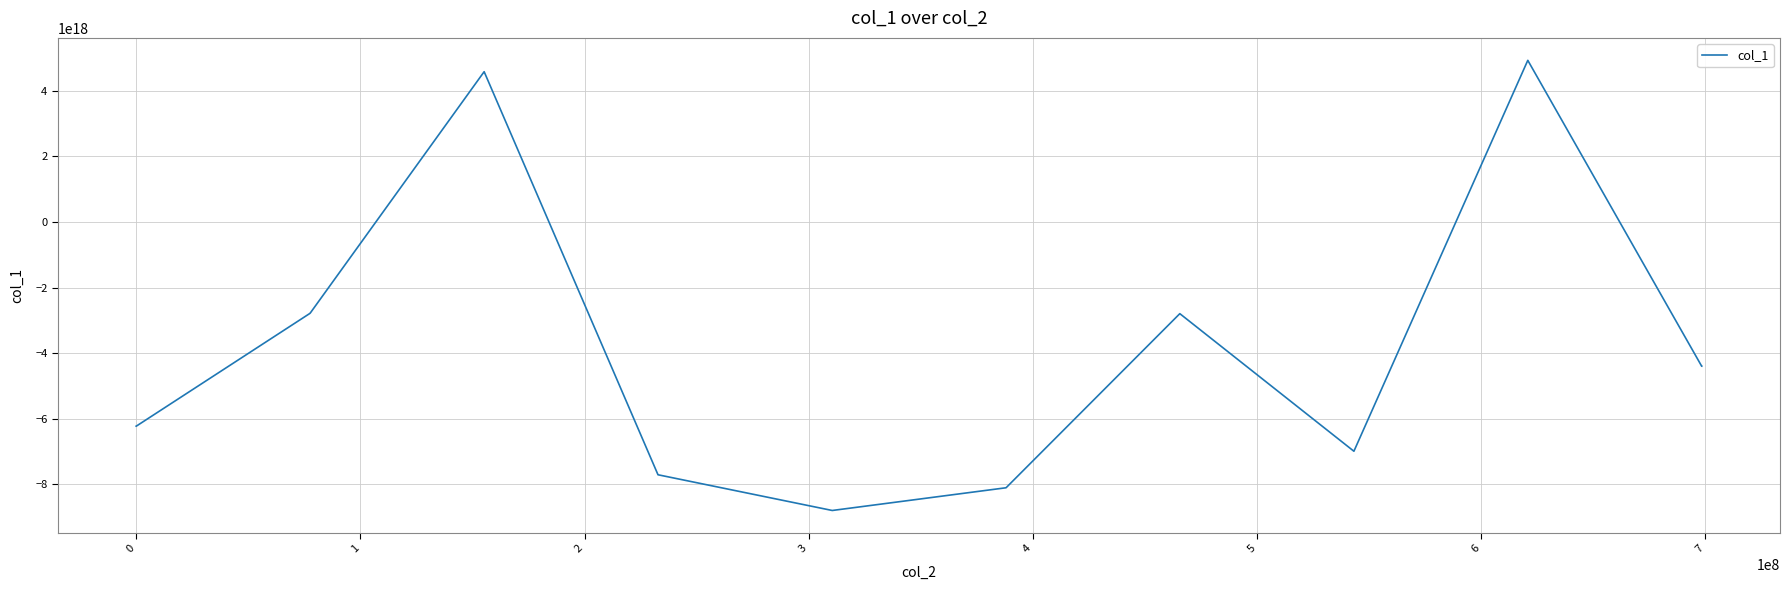

Reading left to right, list all the values displayed in this chart.

-6230836947234118656	-6230836947234118656	-2786461506857965568	-2786461506857965568	4585563251327026688	4585563251327026688	-7712920911649566720	-7712920911649566720	-8802414740757620736	-8802414740757620736	-8109382191875152896	-8109382191875152896	-2797159289266204160	-2797159289266204160	-6994502864380259328	-6994502864380259328	4930919960998617088	4930919960998617088	-4401498616001000960	-4401498616001000960